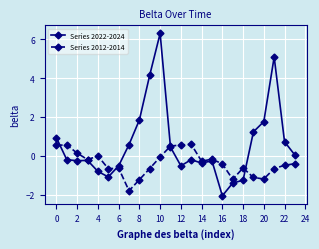

What is the difference between the maximum and minimum values in the Series 2022-2024 series?

8.4